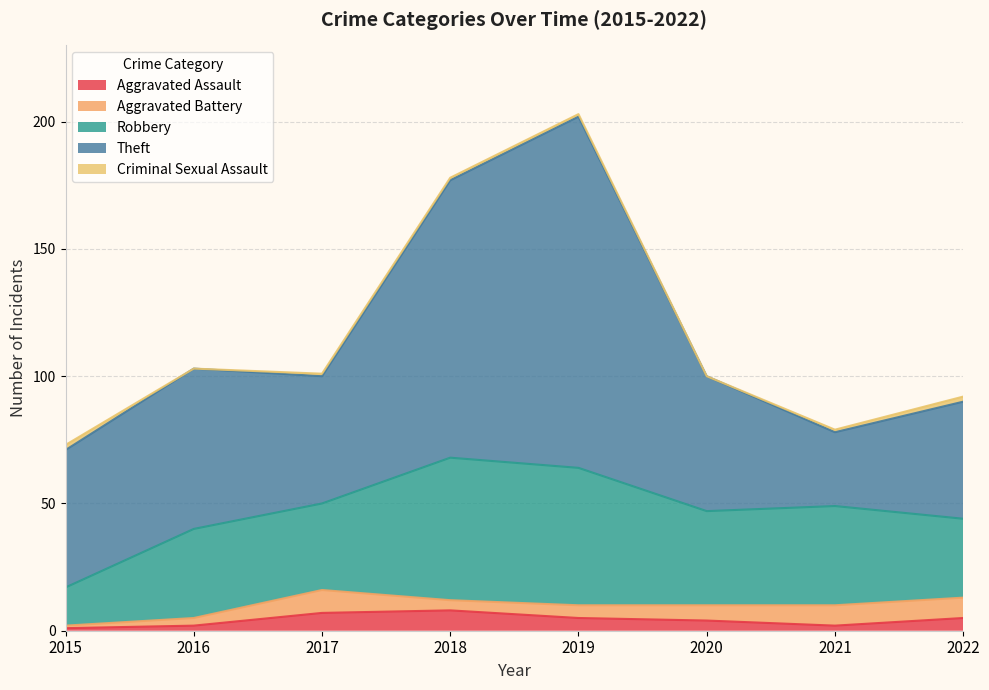

True or false: Robbery and Aggravated Assault cross at least once.

False